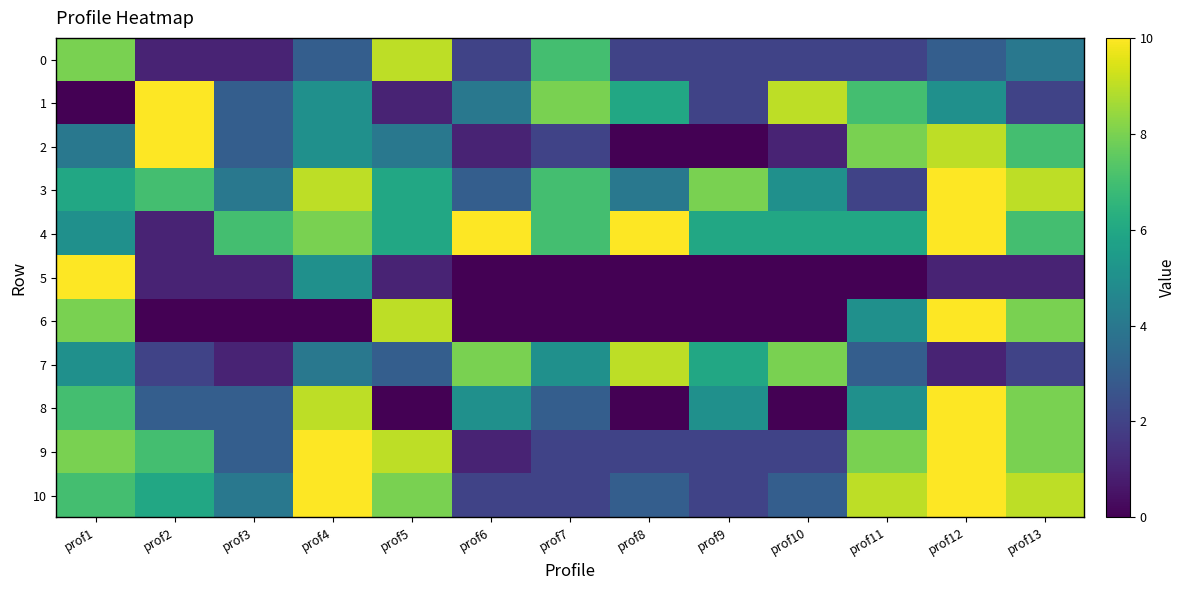

Count the number of categories in the chart.

13